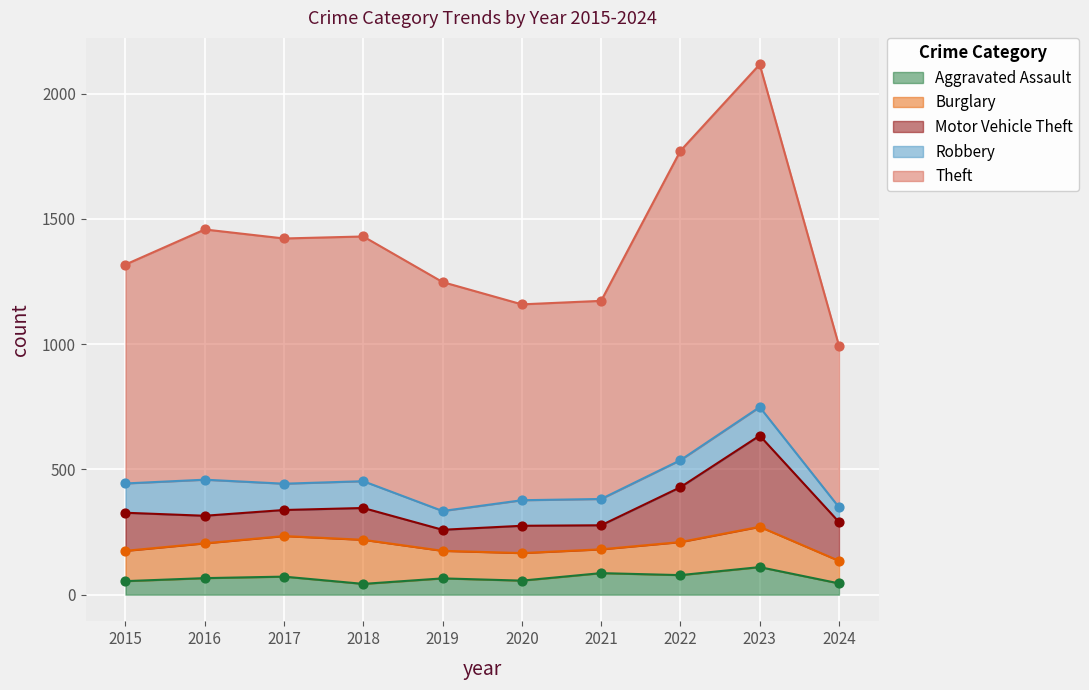

Which series has the largest total across all categories?

Theft